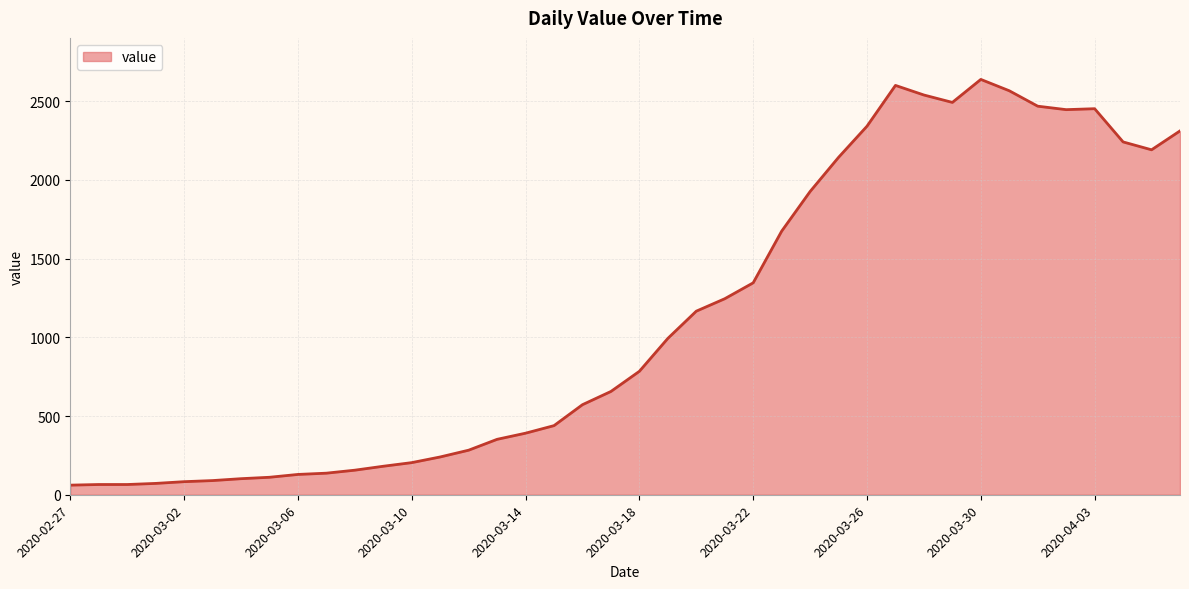

Does the chart have visible grid lines?

Yes